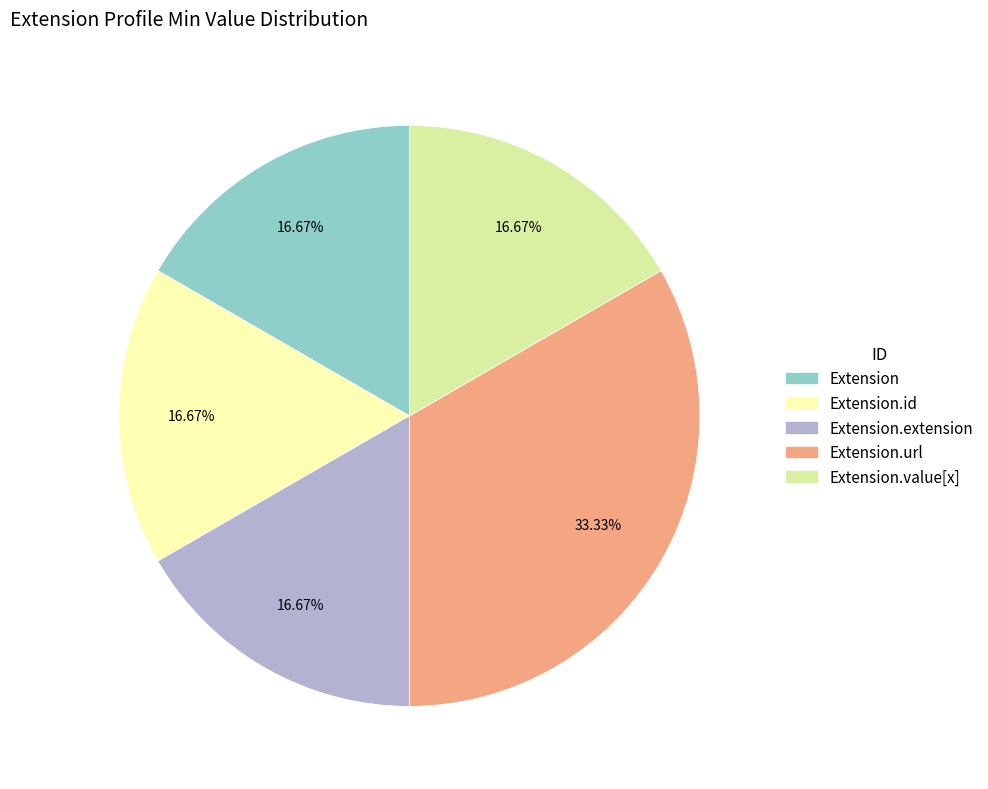

Does any single category account for the majority?

No